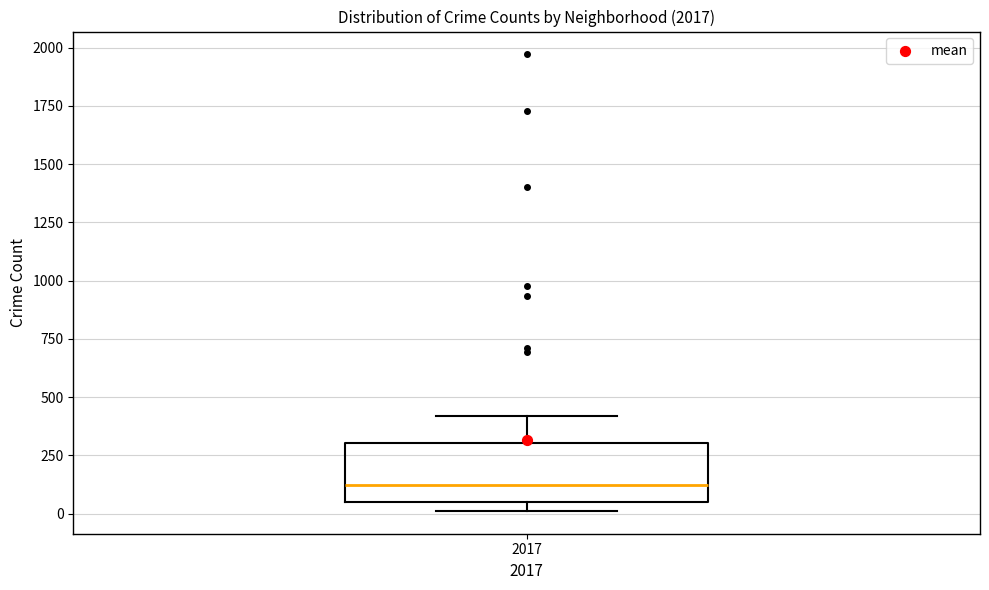

Where does the median line of the box at x = 2017 sit on the y-axis? The values are not printed on the chart, so give them approximately, as read against the axis.

100